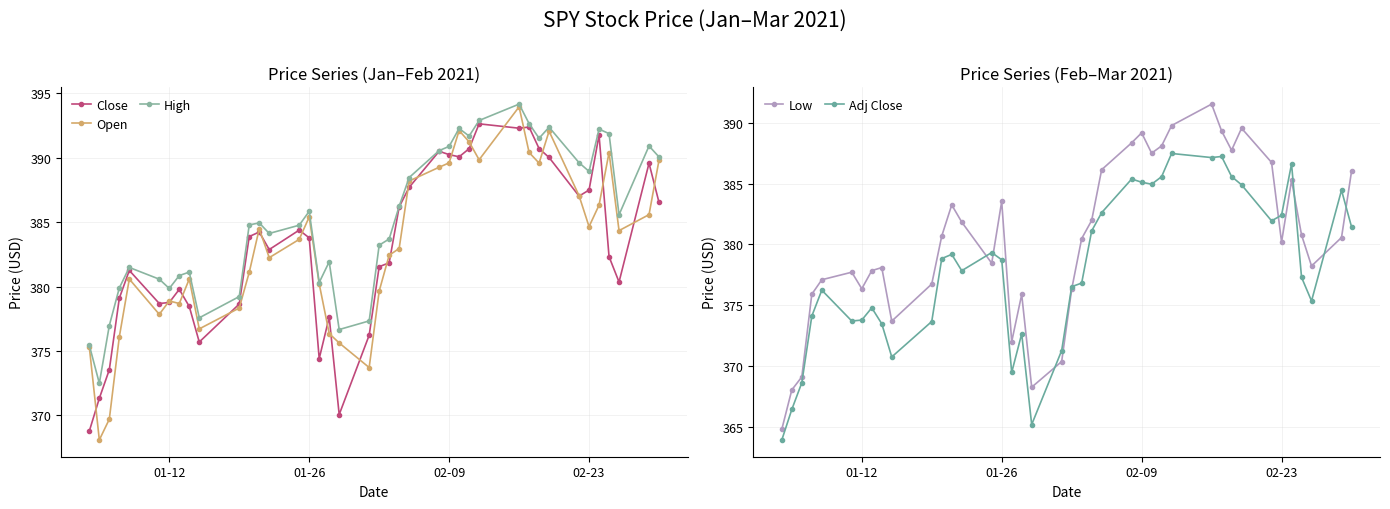

What is the lowest value of the High series?

372.5